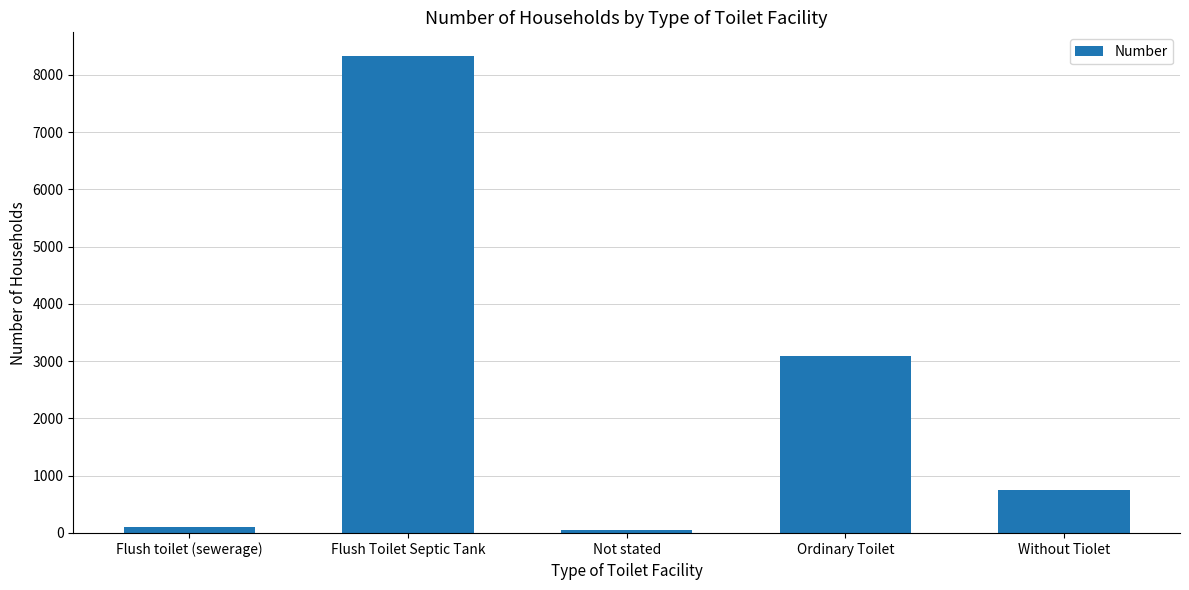

How many data points are less than 757?

2